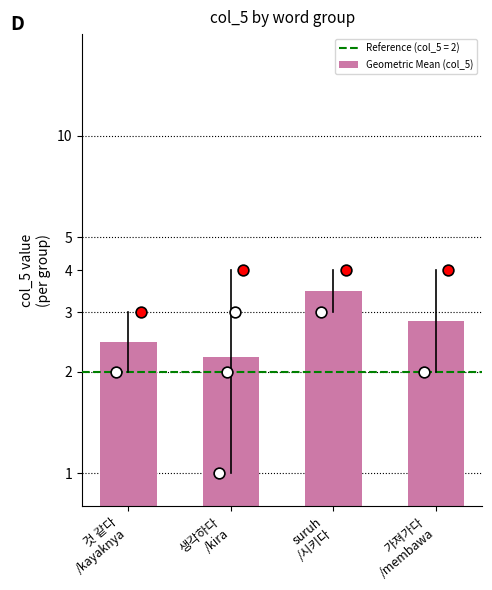

What is the ratio of the value at 가져가다
/membawa to the value at 생각하다
/kira?

1.3